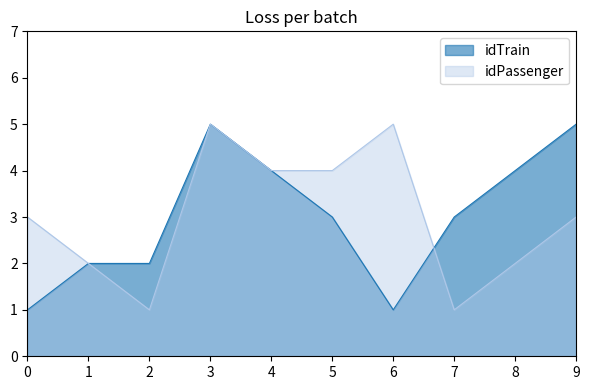

Is the value of idTrain at 8 greater than the value of idPassenger at 1?

Yes